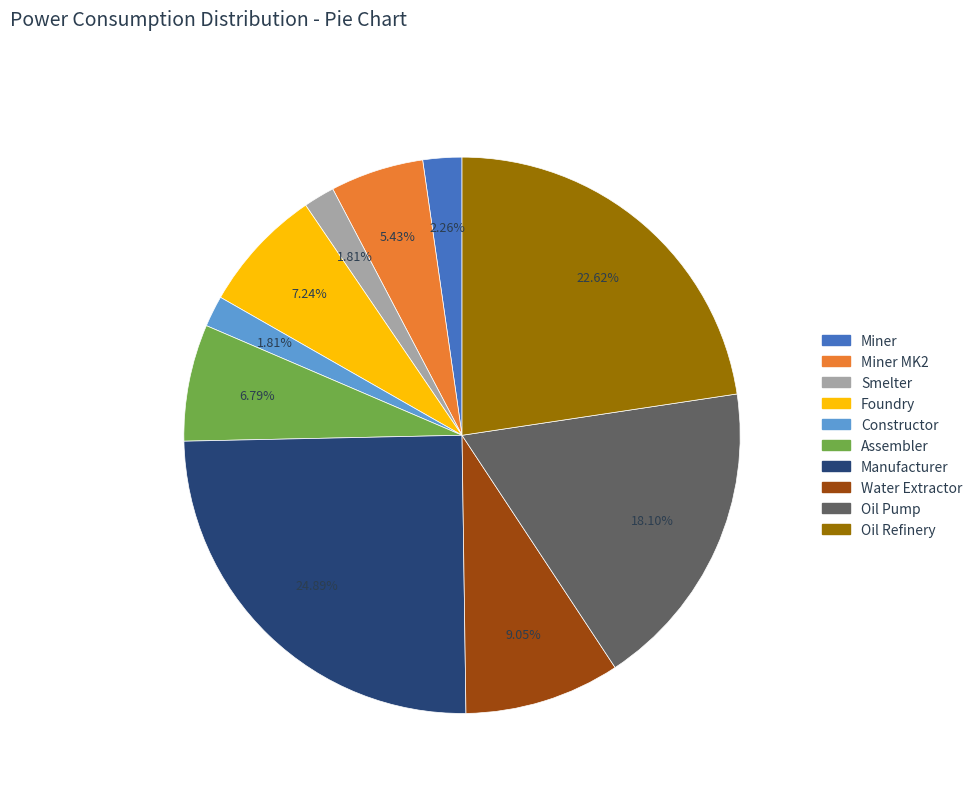

Combined, do Foundry and Manufacturer account for over 50%?

No